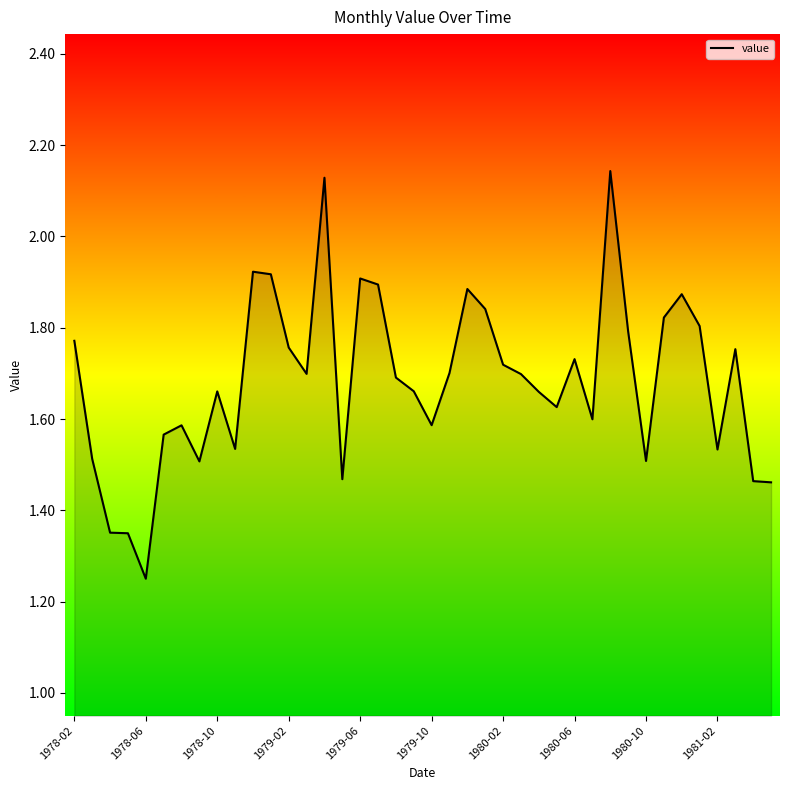

What is the difference between the maximum and minimum values?

0.9